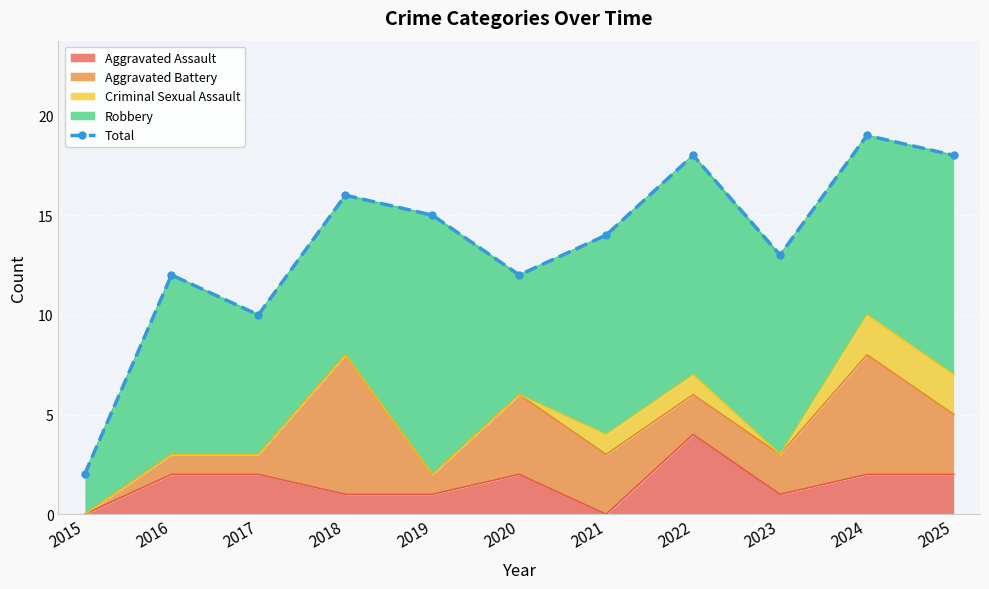

What is the value of the 5th point from the left?

15